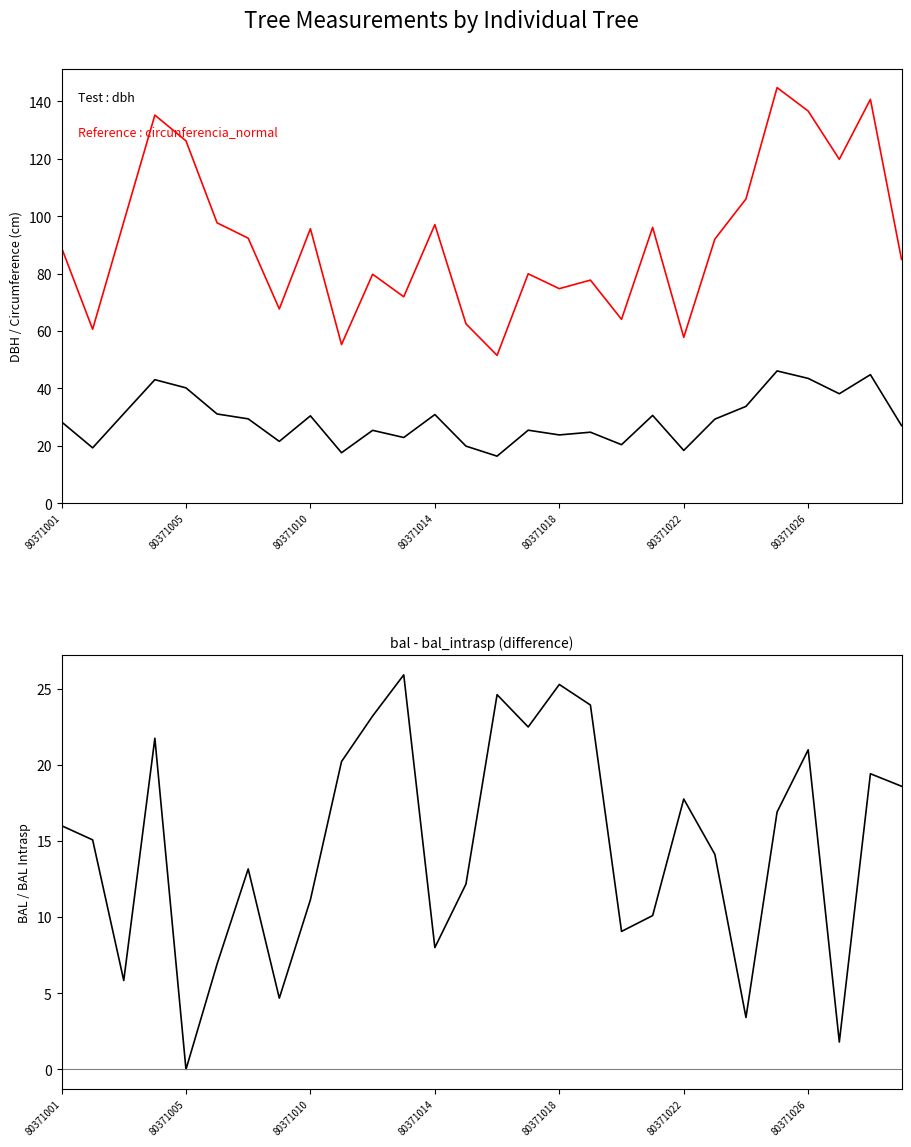

Which series changed the most between 10 and 14?

circunferencia_normal